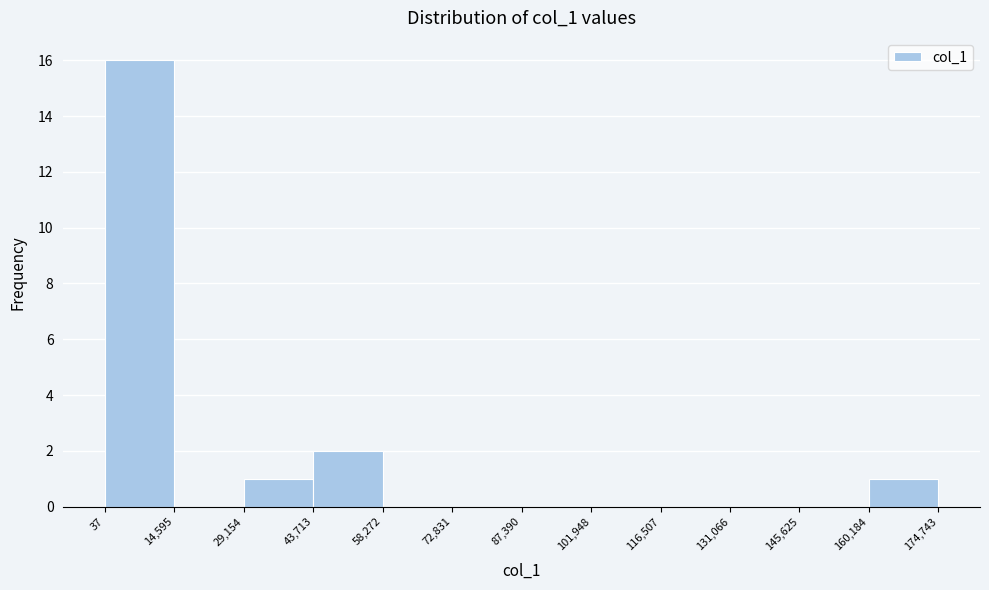

Reading left to right, list every bar in this chart as the range it spans on the x-axis followed by its height. The values are not printed on the chart, so give them approximately, as read against the axis.

37 to 14,595: 16
14,595 to 29,154: 0
29,154 to 43,713: 1
43,713 to 58,272: 2
58,272 to 72,831: 0
72,831 to 87,390: 0
87,390 to 101,948: 0
101,948 to 116,507: 0
116,507 to 131,066: 0
131,066 to 145,625: 0
145,625 to 160,184: 0
160,184 to 174,743: 1